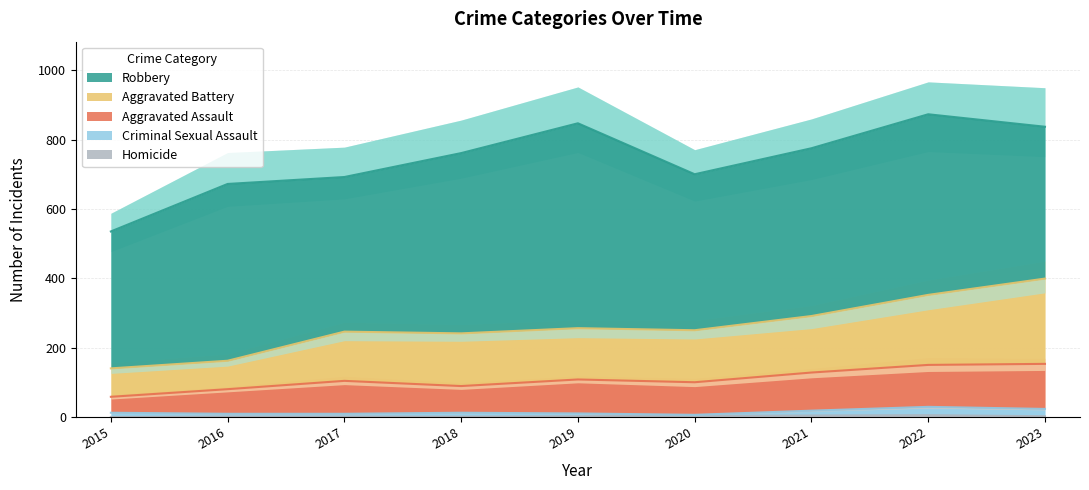

What is the approximate value of Homicide at 2020?

3